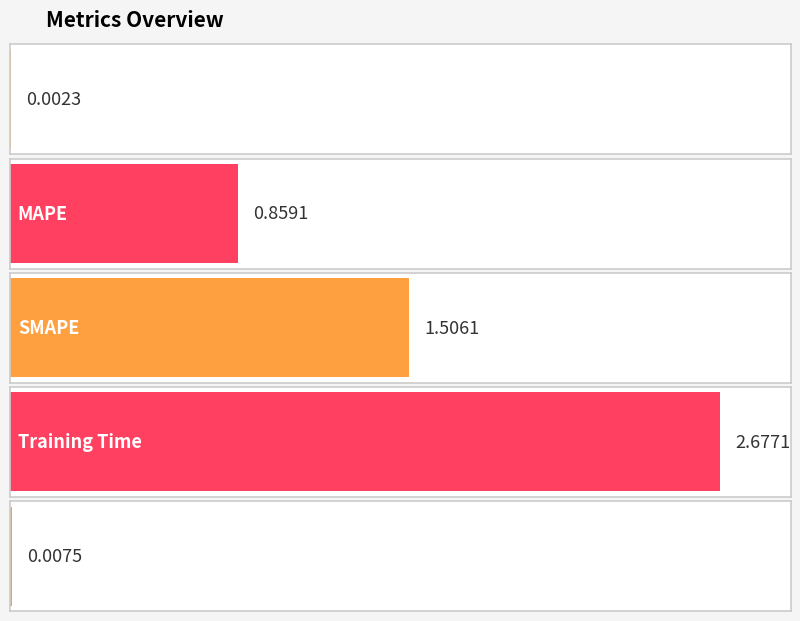

What is the label of the 5th bar from the left?

Inference Time